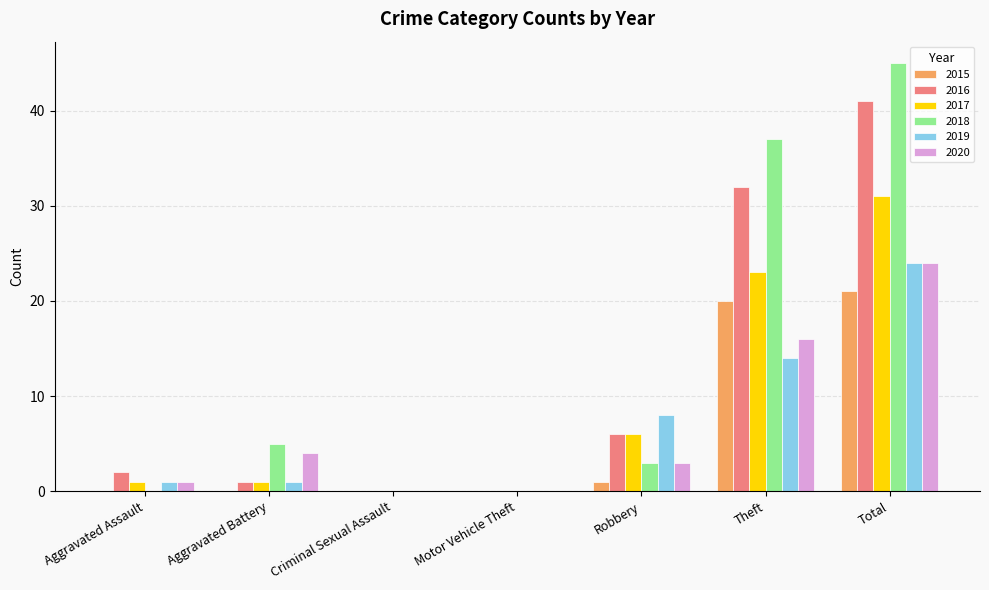

Which category has the highest value across all series?

Total